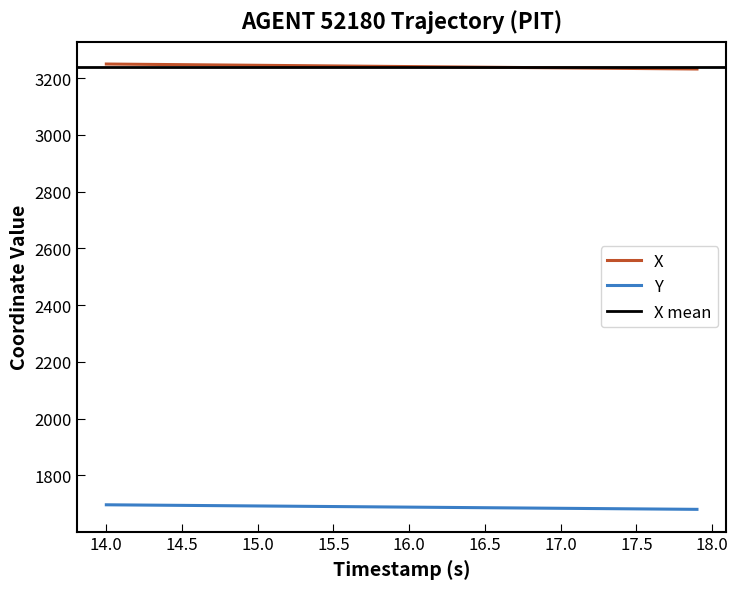

Which series has the largest total across all categories?

X